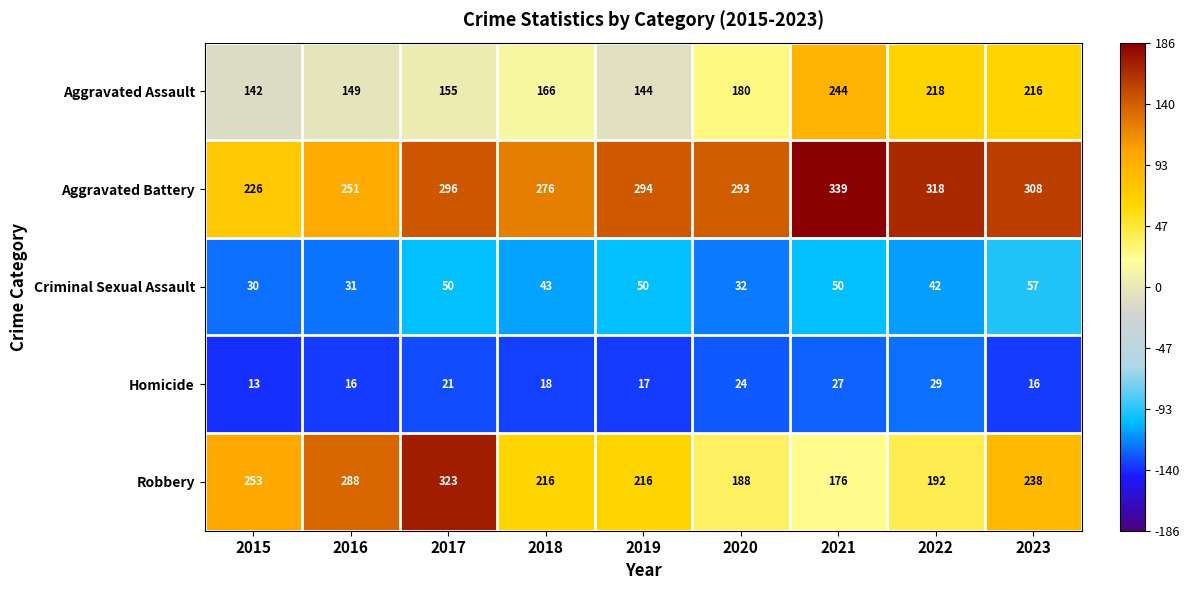

What is the sum of the Robbery values at 2020 and 2021?

364